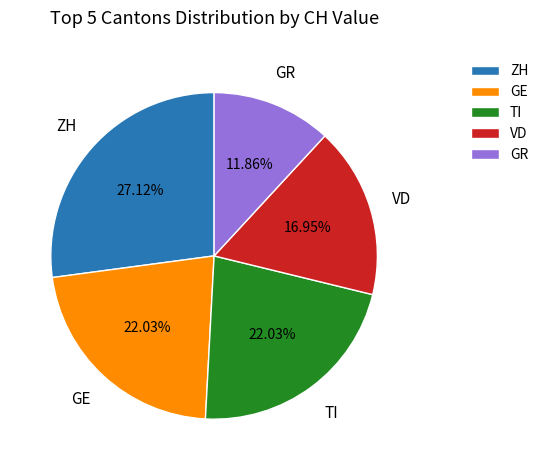

Which category has the smallest portion of the pie?

GR